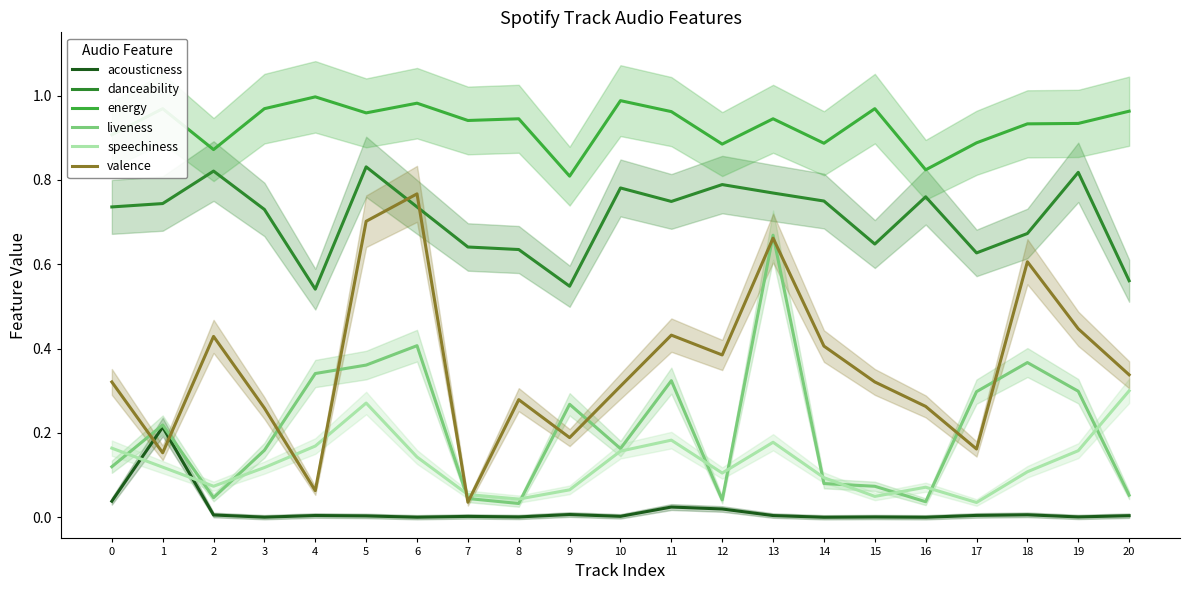

How many lines are shown in the chart?

6